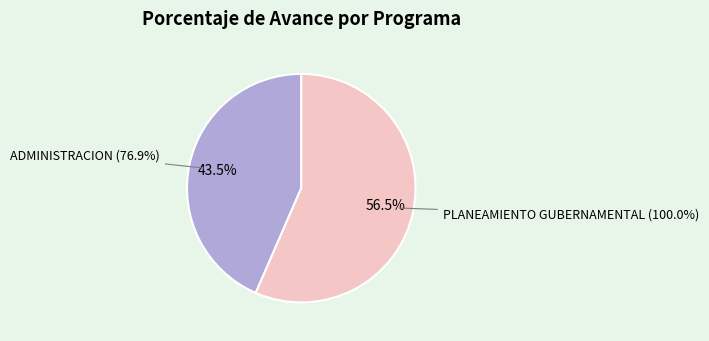

Which category has the biggest portion of the pie?

006: PLANEAMIENTO GUBERNAMENTAL